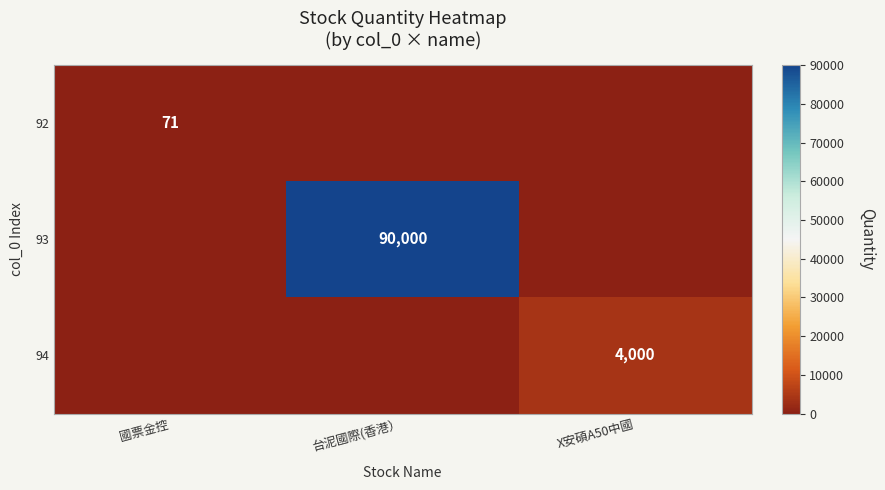

True or false: 94 has a value of 4000 at X安碩A50中國.

True